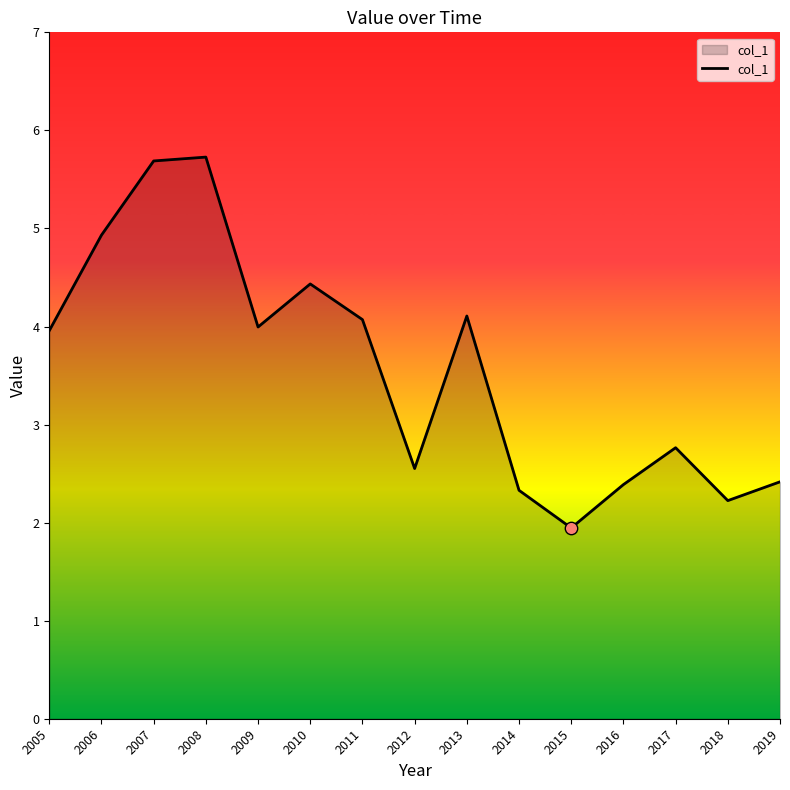

Between 2007 and 2016, which is larger?

2007